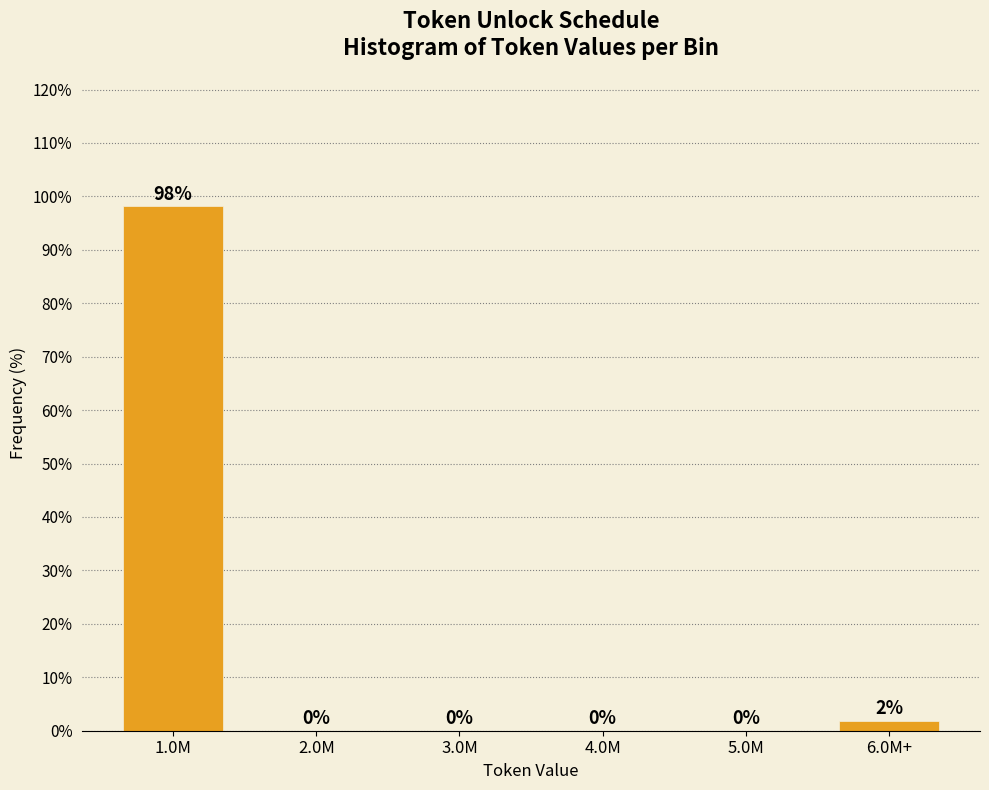

What is the sum of all values?

100.0